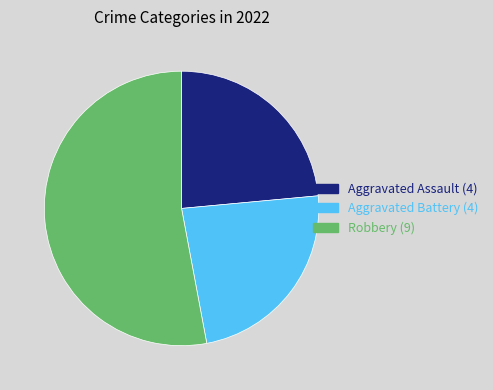

Does any single category account for the majority?

Yes